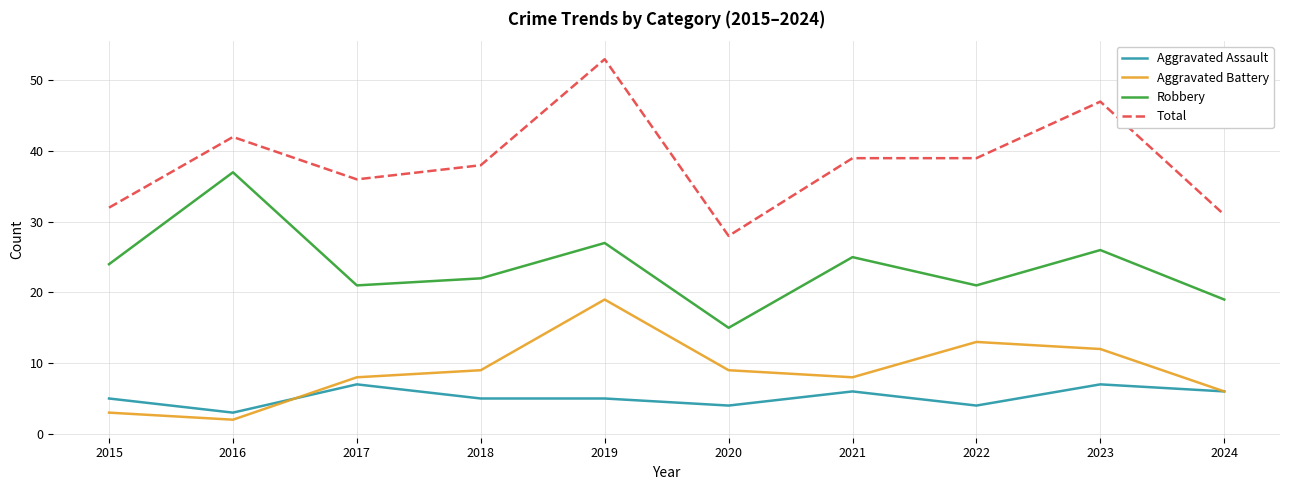

What is the difference between the maximum and second lowest values in the Robbery series?

18